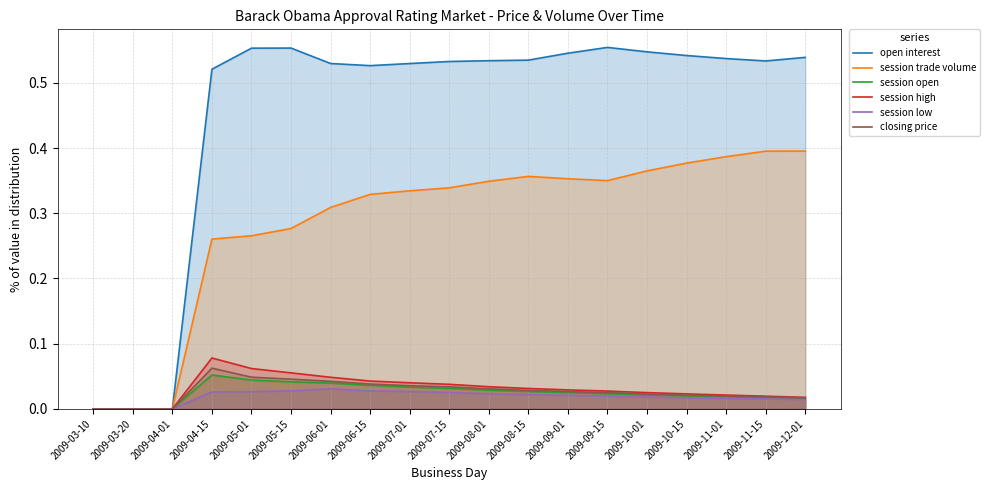

True or false: session open and session low intersect in this chart.

False